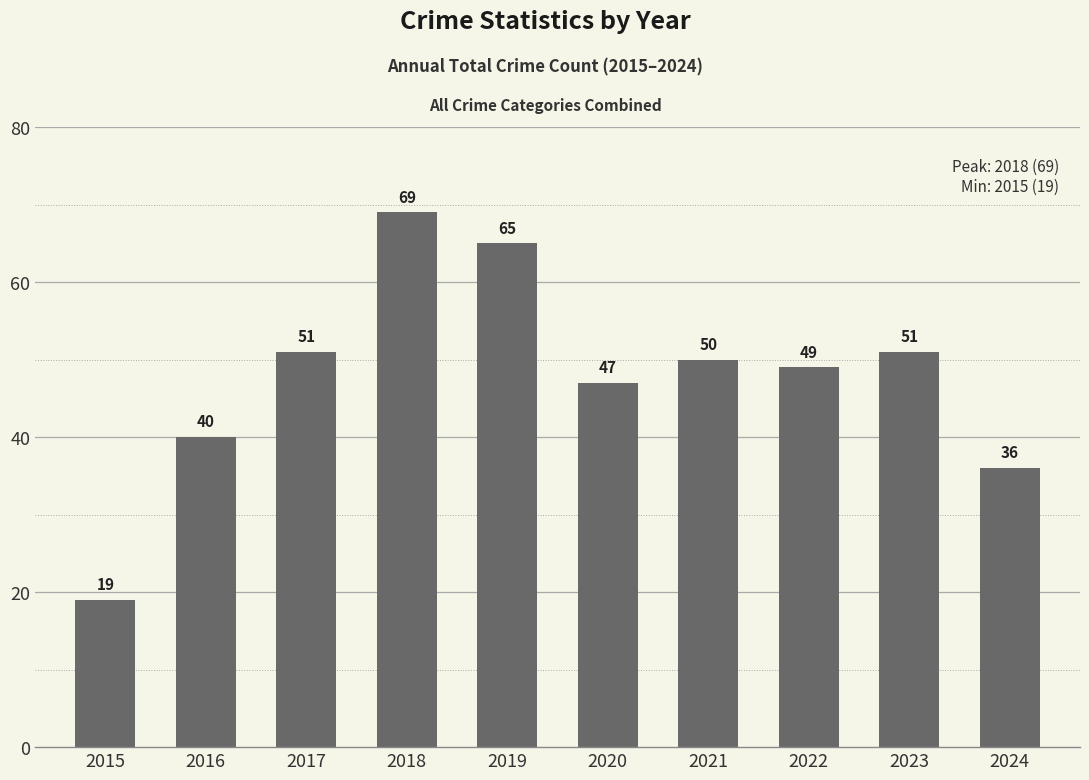

Reading right to left, transcribe all the data shown in this chart.

2024=36	2023=51	2022=49	2021=50	2020=47	2019=65	2018=69	2017=51	2016=40	2015=19